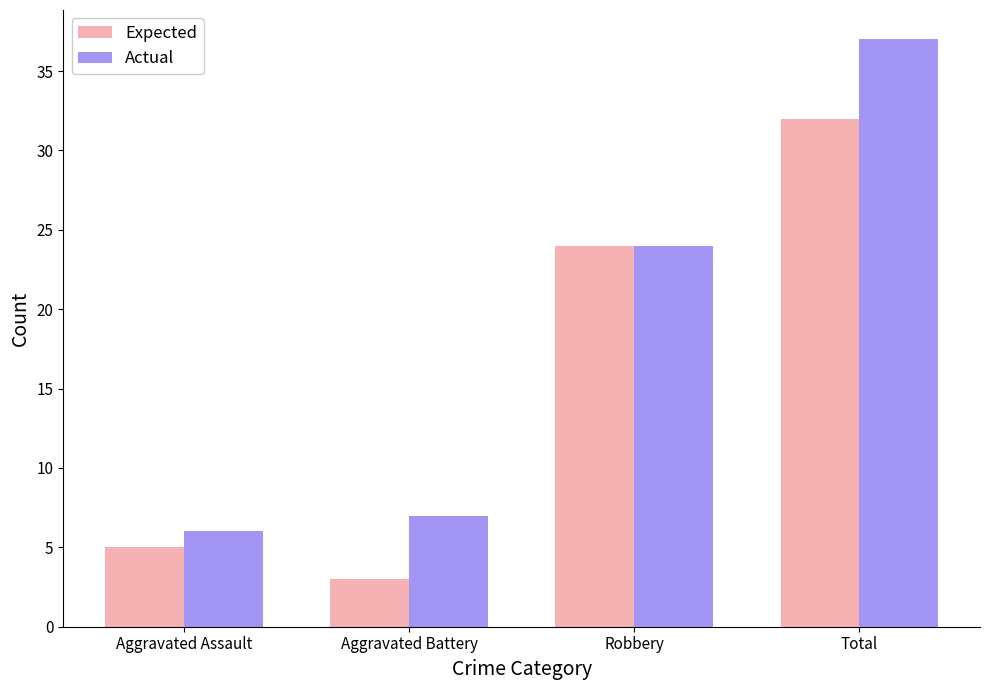

What is the value of the Actual bar at the 4th from the left?

37